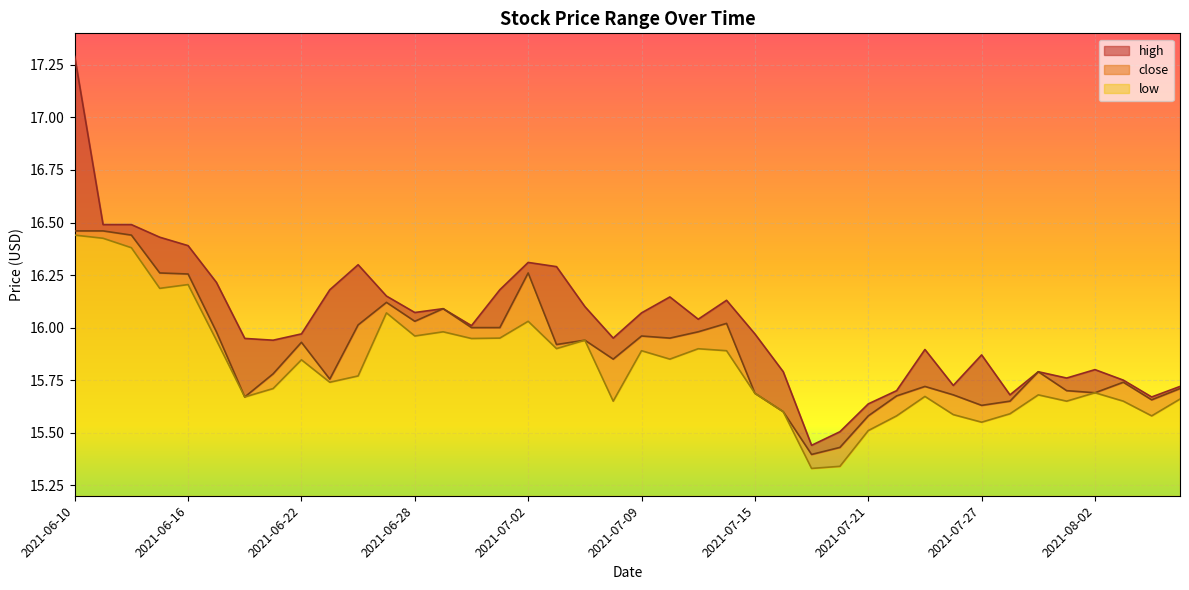

Count the number of data series in this chart.

3